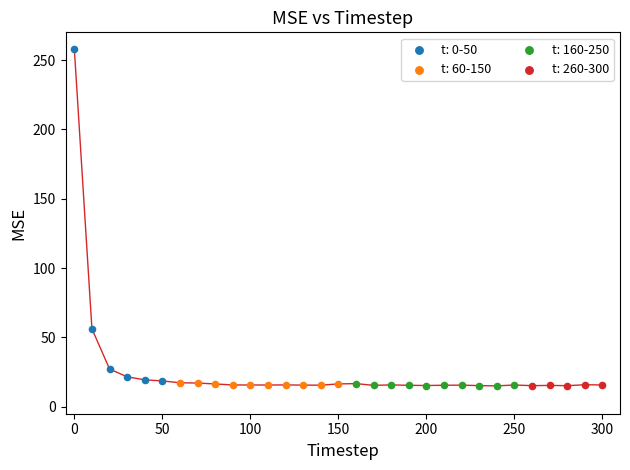

Which series reaches the maximum Y coordinate?

t: 0-50